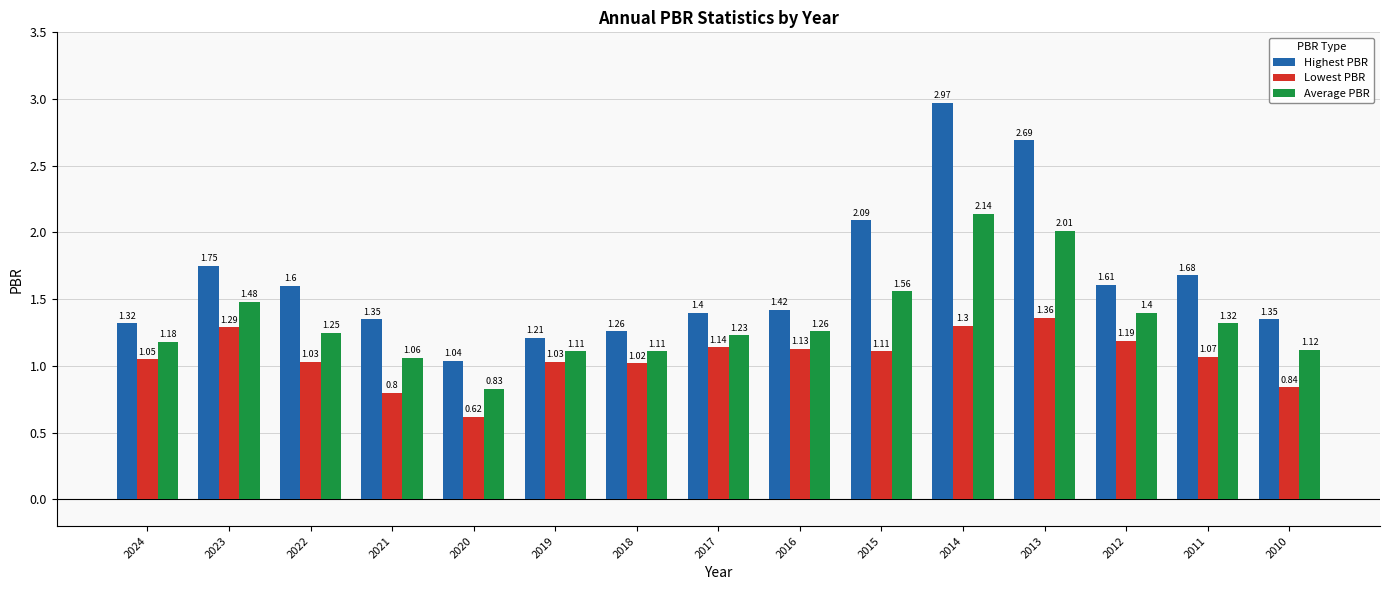

Is it true that Highest PBR equals 1.9 at 2017?

False